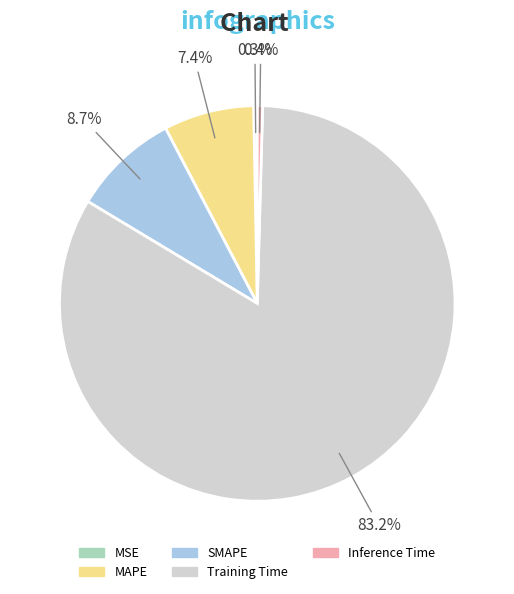

To the nearest percent, what is the difference between the Training Time and Inference Time slice percentages?

83%